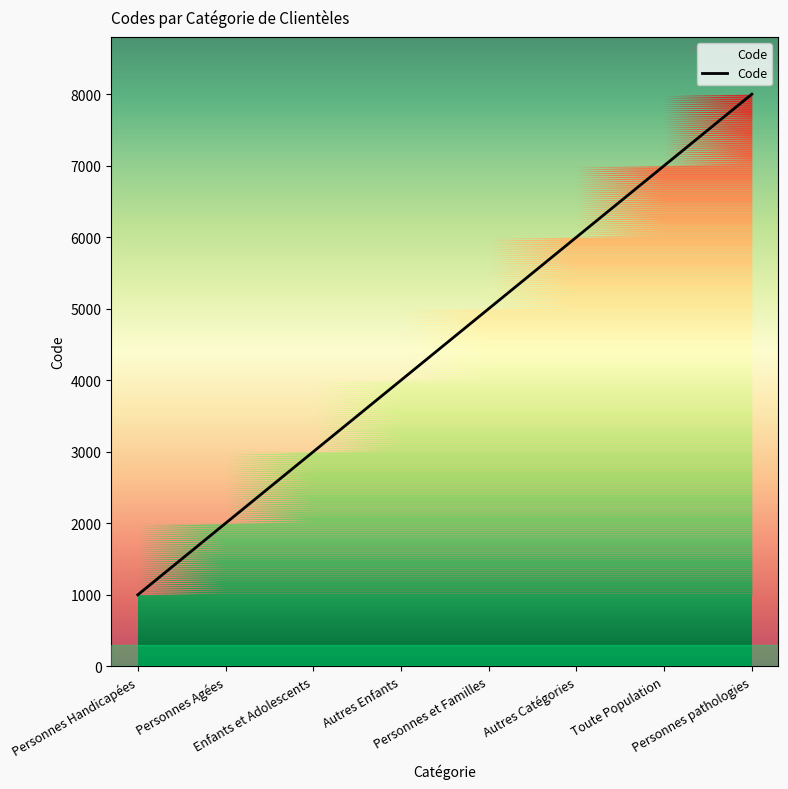

At which category does the chart reach its minimum across all series?

Personnes Handicapées